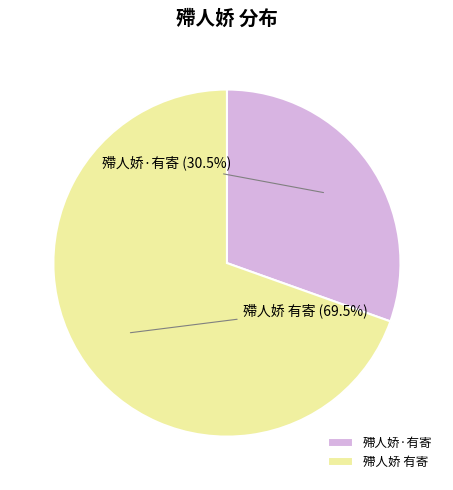

Does any single category account for the majority?

Yes